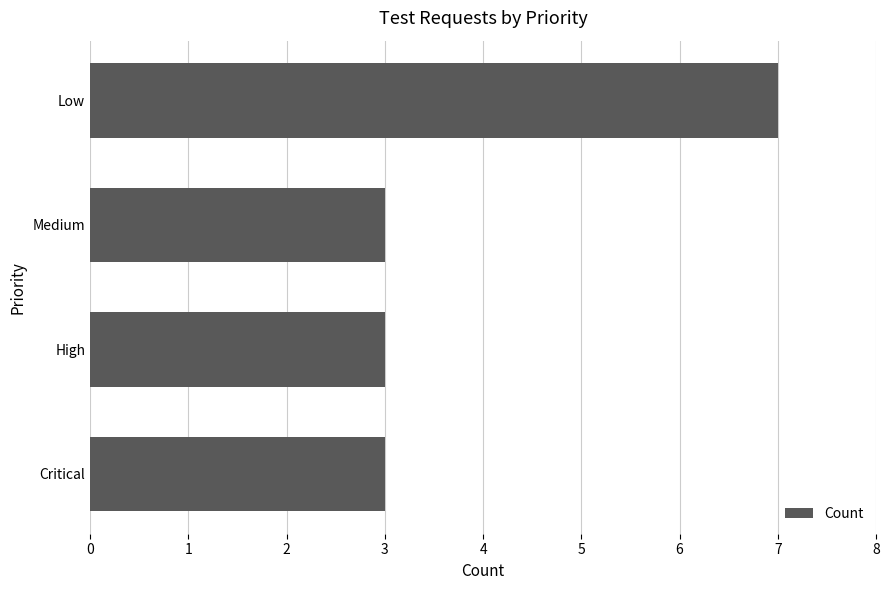

The value at Medium is 1. True or false?

False